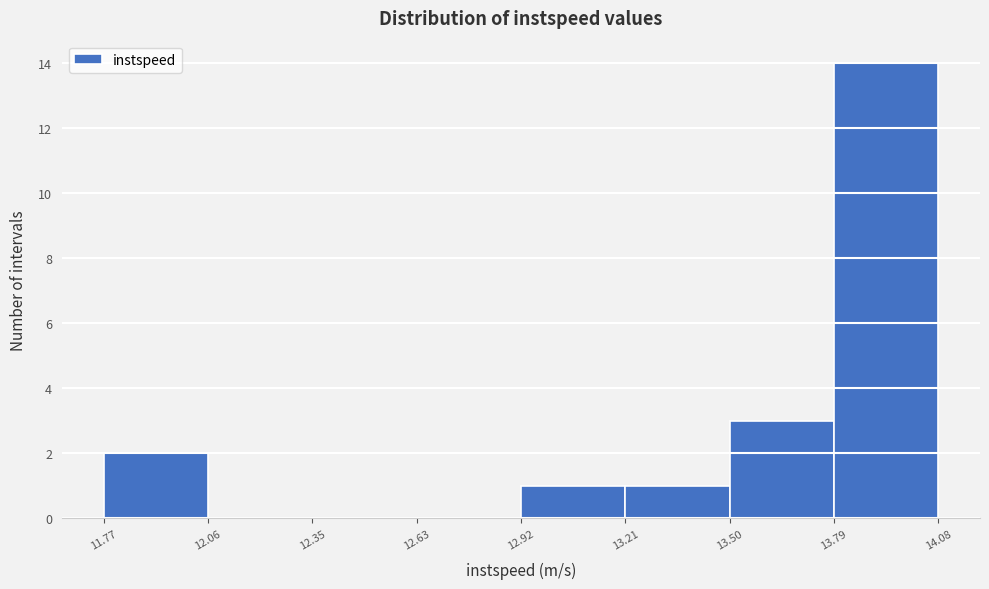

Reading left to right, list every bar in this chart as the range it spans on the x-axis followed by its height. The values are not printed on the chart, so give them approximately, as read against the axis.

11.77 to 12.06: 2
12.06 to 12.35: 0
12.35 to 12.63: 0
12.63 to 12.92: 0
12.92 to 13.21: 1
13.21 to 13.50: 1
13.50 to 13.79: 3
13.79 to 14.08: 14